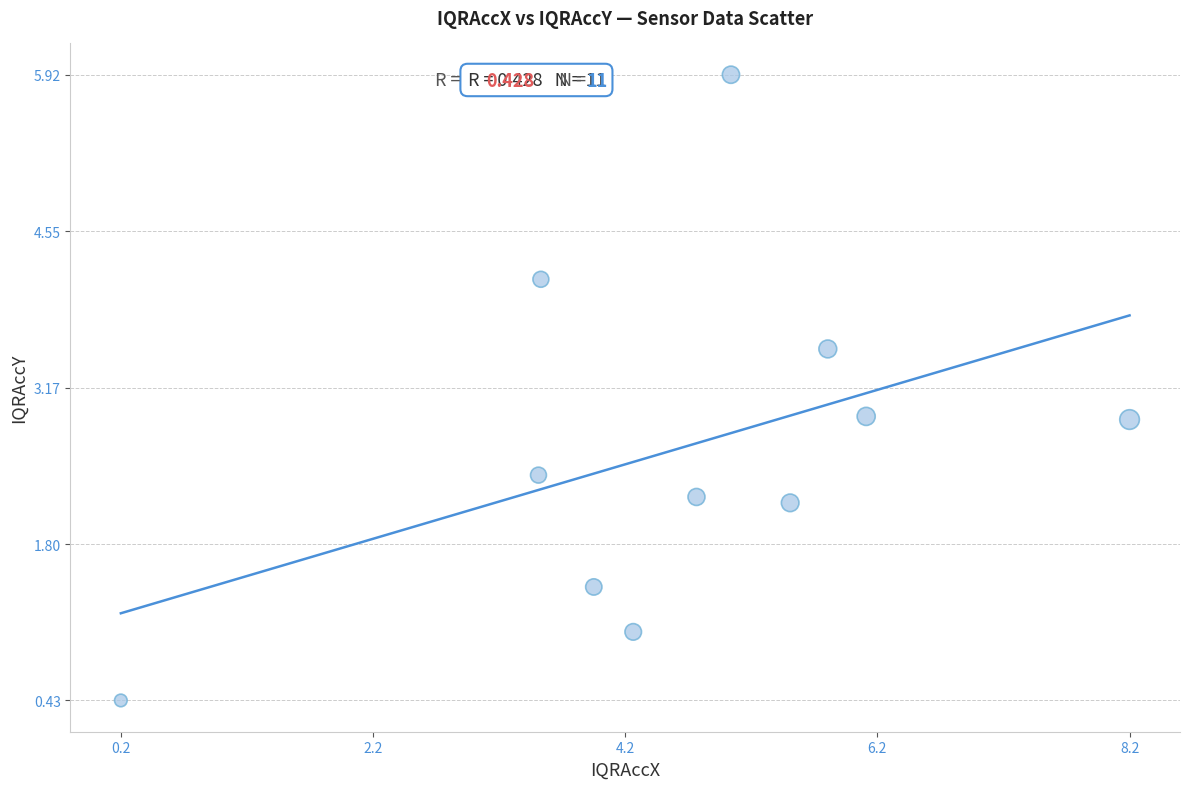

What is the range of Y values (max minus min)?

5.5